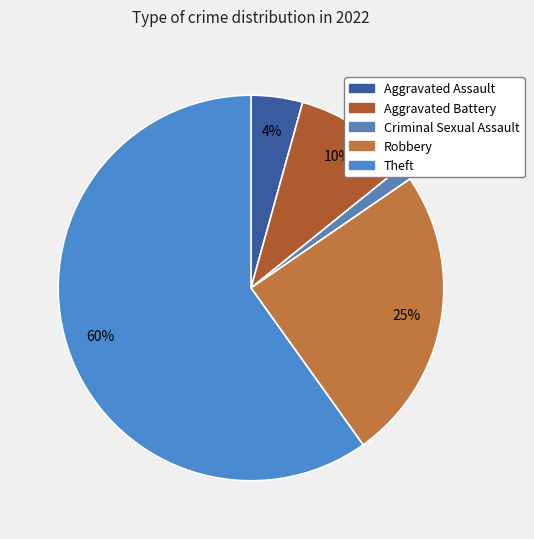

Is it true that Theft is 60% of the pie?

True